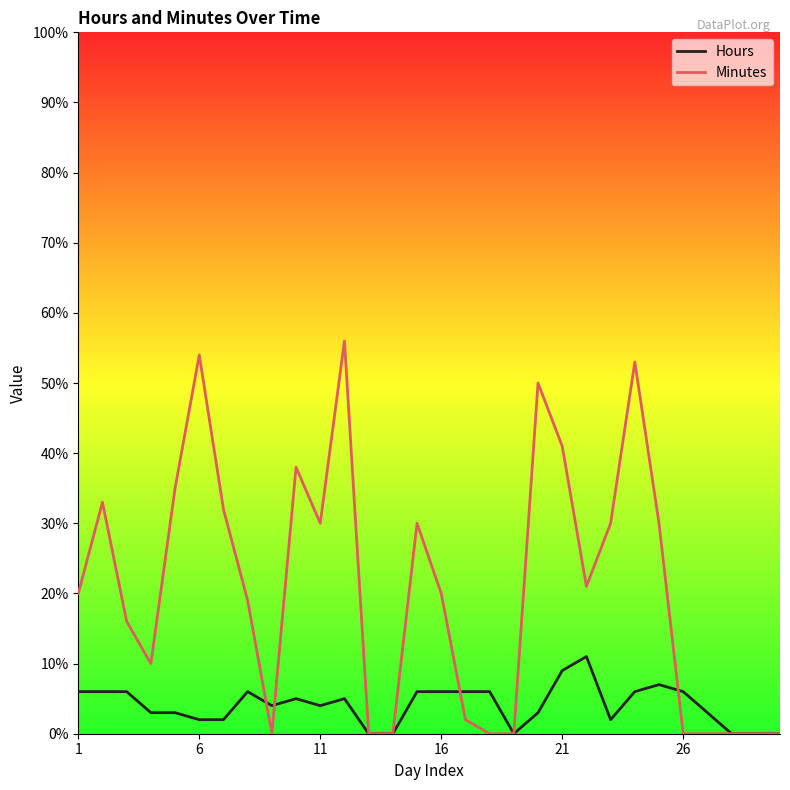

Rank the series by their maximum value, from lowest to highest.

Hours, Minutes